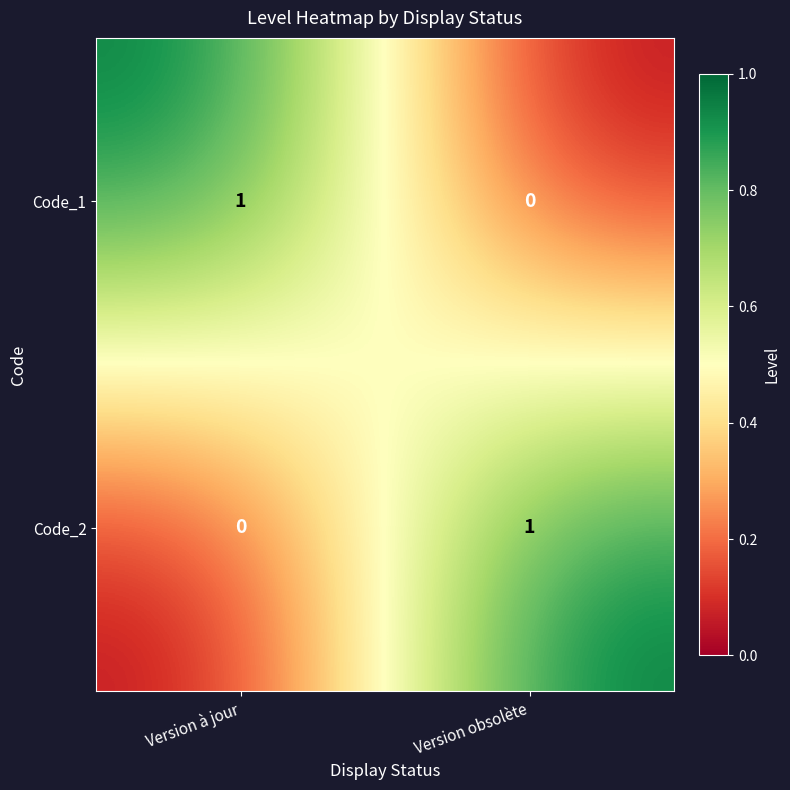

At Version à jour, list the series in order from smallest to largest.

Code_2, Code_1